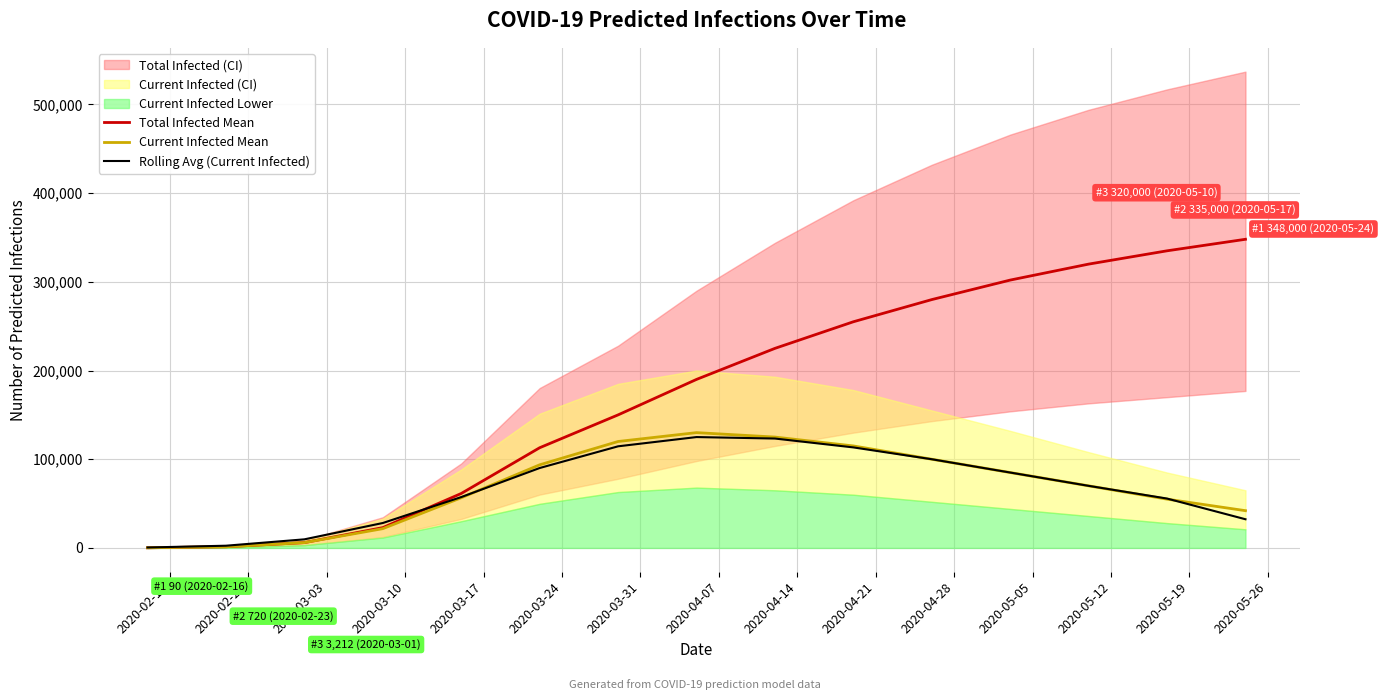

What is the highest value of the Rolling Avg (Current Infected) series?

125000.0